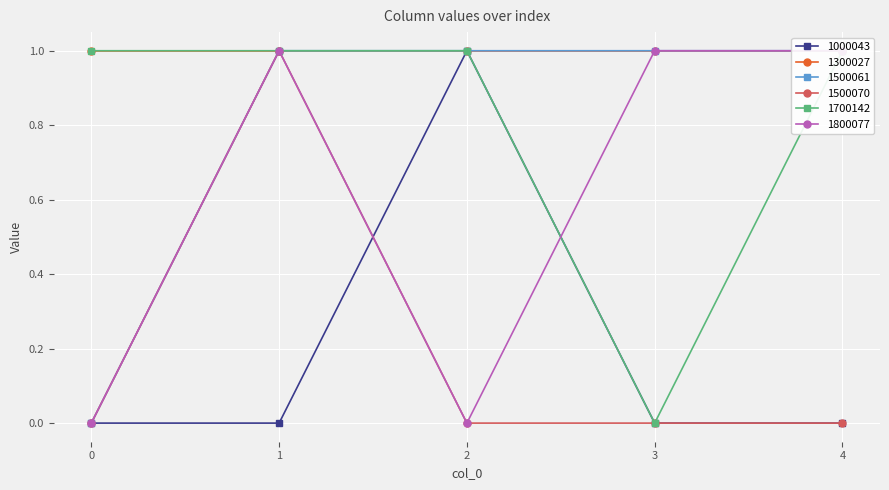

The value of 1500070 at 2 is 0. True or false?

True